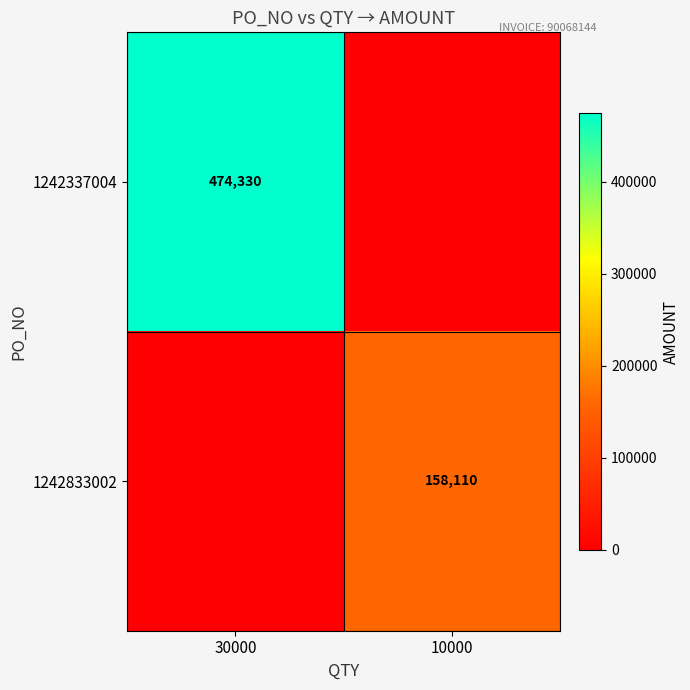

The value of 1242337004 at 30000 is 474330. True or false?

True